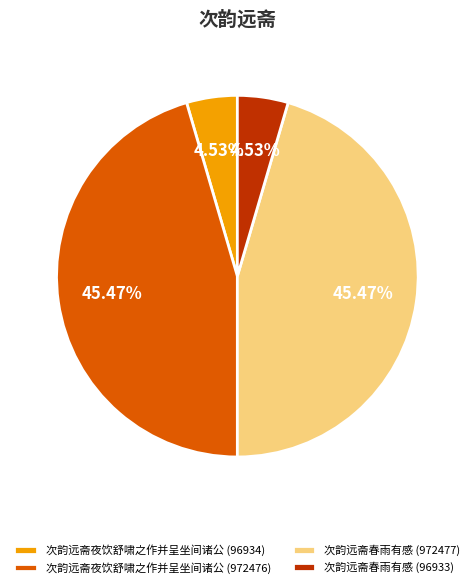

To the nearest percent, what is the combined percentage of 次韵远斋春雨有感 (972477) and 次韵远斋夜饮舒啸之作并呈坐间诸公 (96934)?

50%